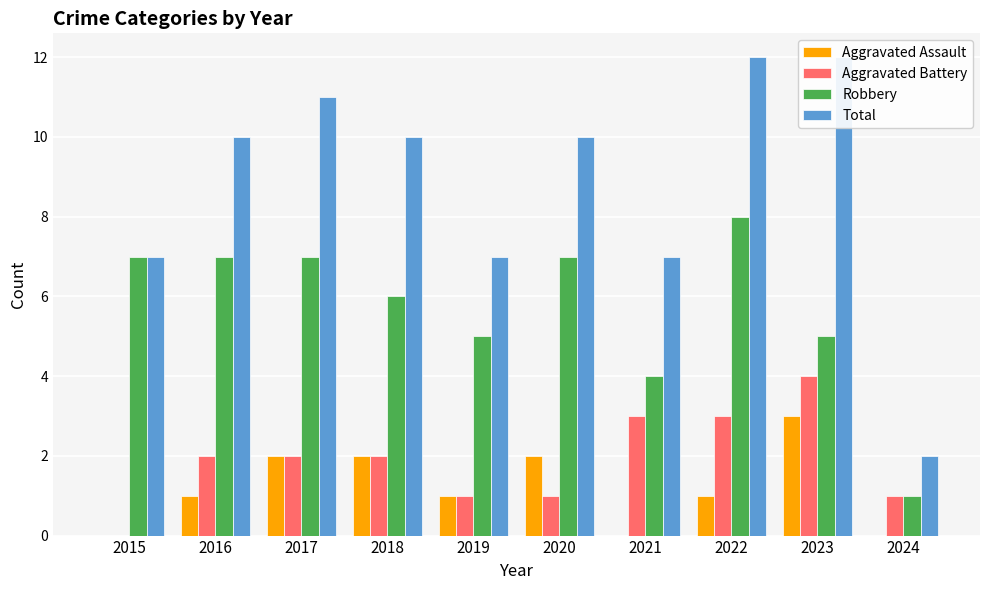

Is it true that Total equals 2 at 2024?

True